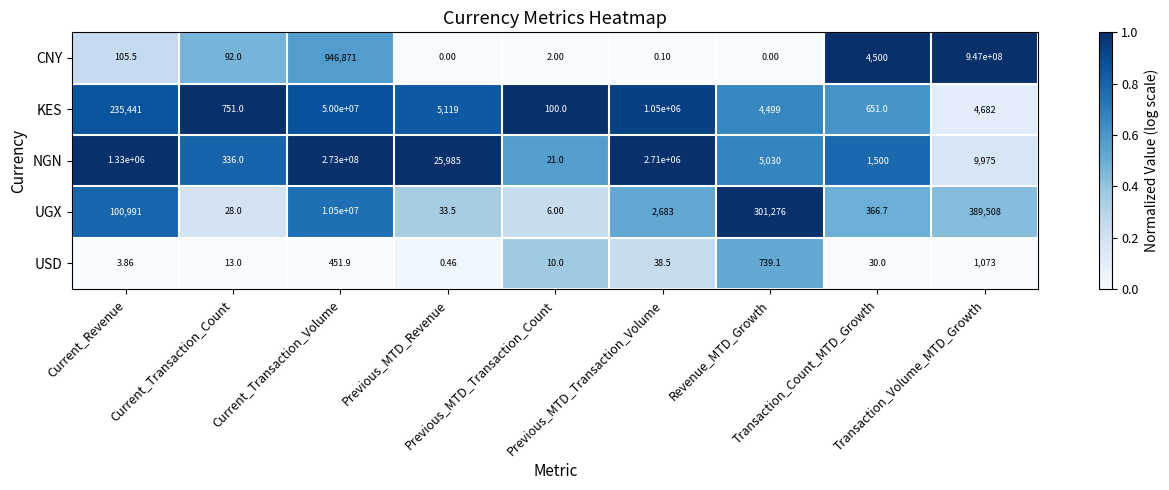

How many distinct data groups are displayed?

5